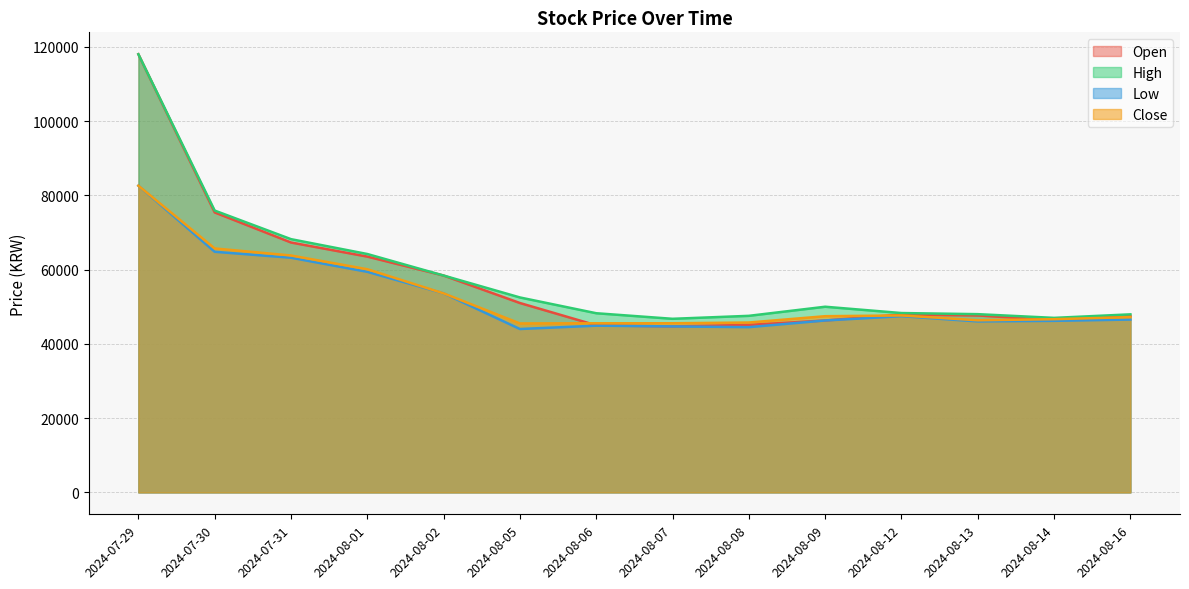

What is the difference between the High values at 2024-08-01 and 2024-08-09?

14200